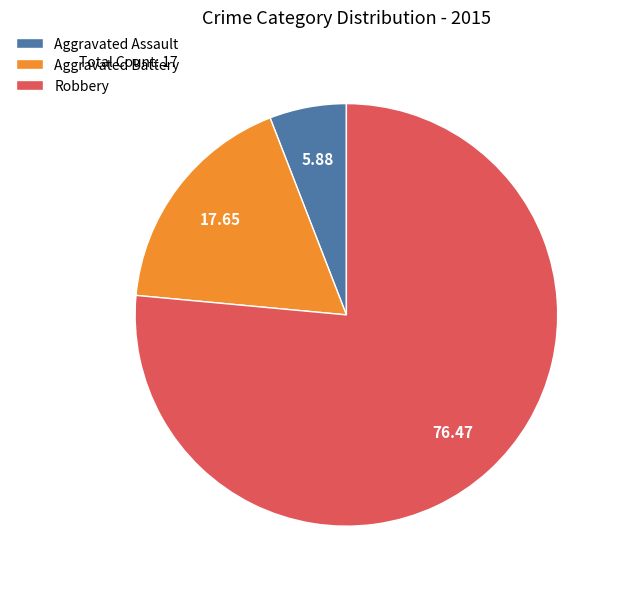

Is there any slice that represents more than half of the pie?

Yes